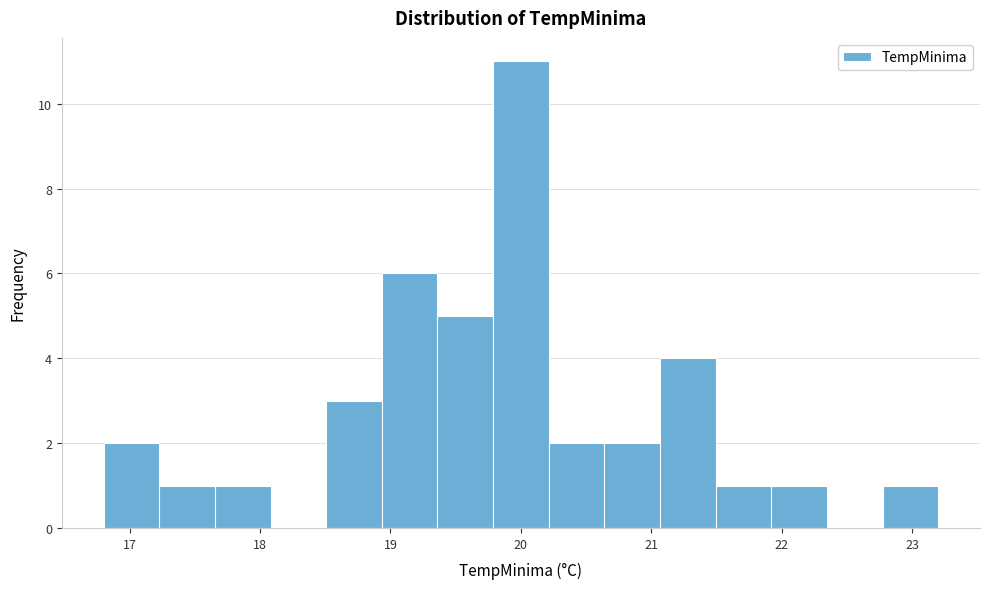

Reading left to right, transcribe this chart: for each bar, give the range it covers on the x-axis and its height. Neither the bar edges nor the heights are printed on the chart, so give them approximately, as read against the axes.

16.8 to 17.2: 2
17.2 to 17.7: 1
17.7 to 18.1: 1
18.1 to 18.5: 0
18.5 to 18.9: 3
18.9 to 19.4: 6
19.4 to 19.8: 5
19.8 to 20.2: 11
20.2 to 20.6: 2
20.6 to 21.1: 2
21.1 to 21.5: 4
21.5 to 21.9: 1
21.9 to 22.3: 1
22.3 to 22.8: 0
22.8 to 23.2: 1